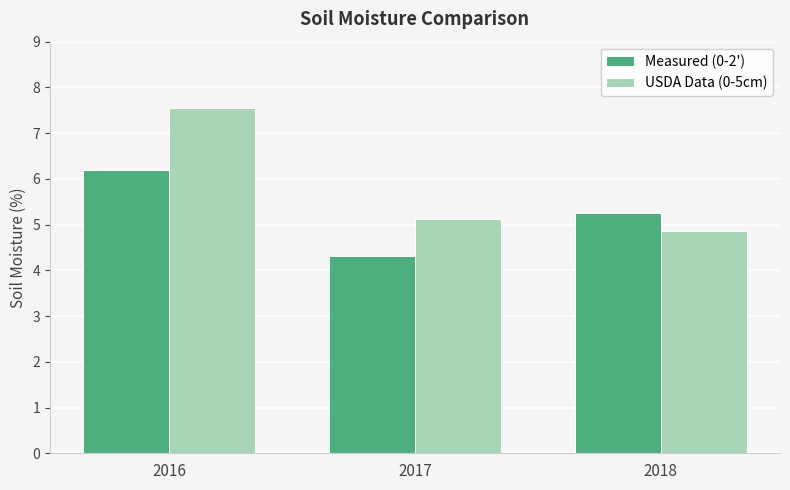

The Measured (0-2') series shows 5.3 at 2018. True or false?

True